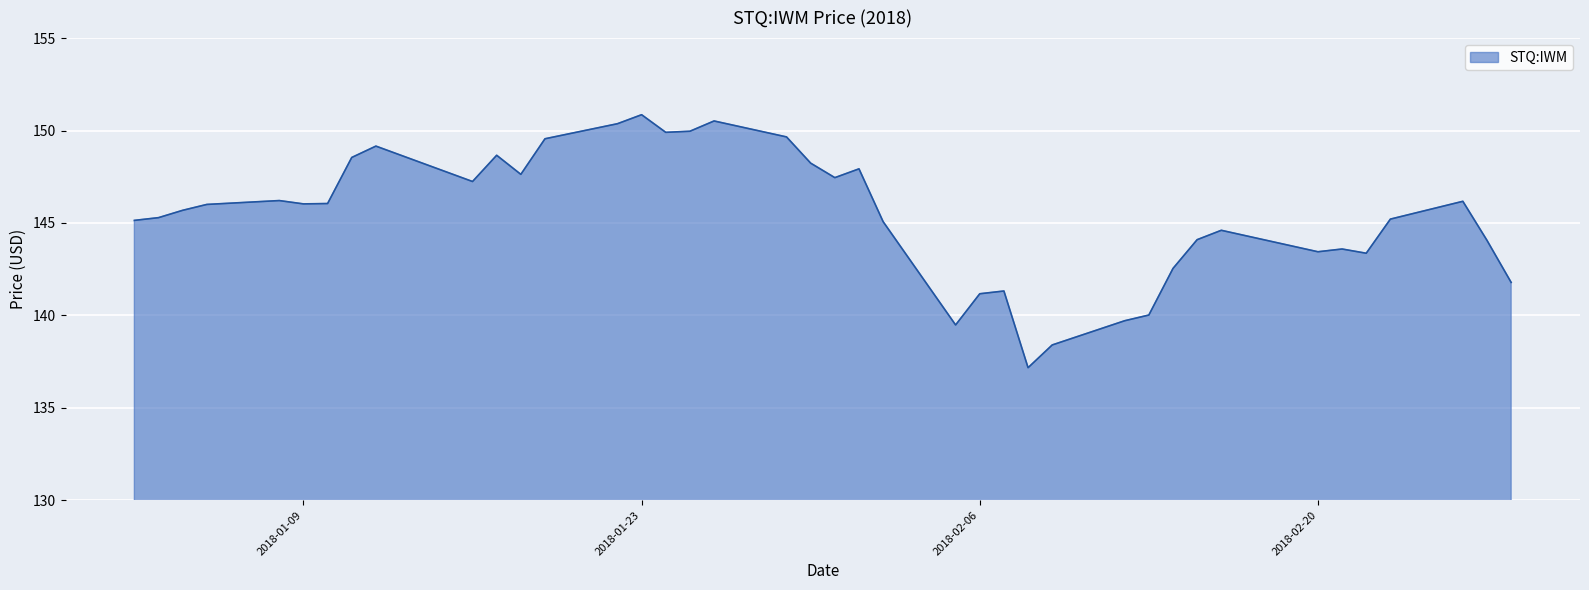

What is the maximum value shown in the chart?

150.9